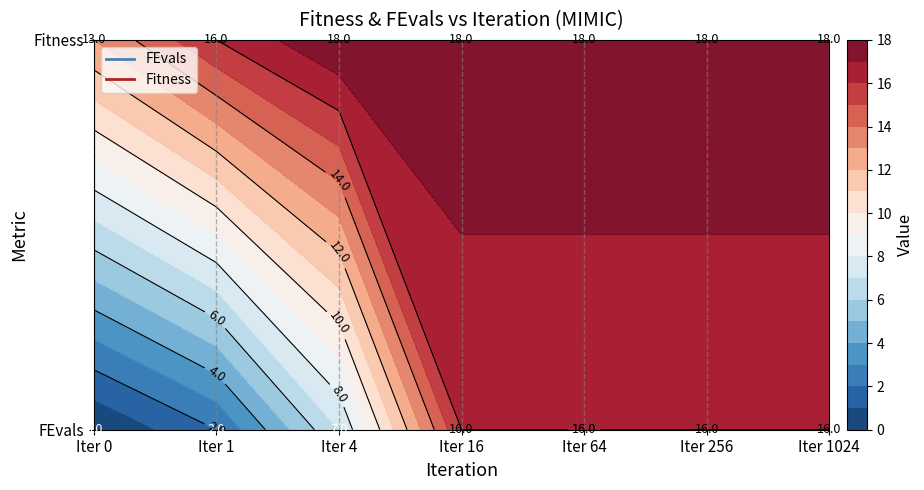

Reading right to left, extract all data points from this chart.

0: 16	16	16	16	7	2	0
1: 18	18	18	18	18	16	13